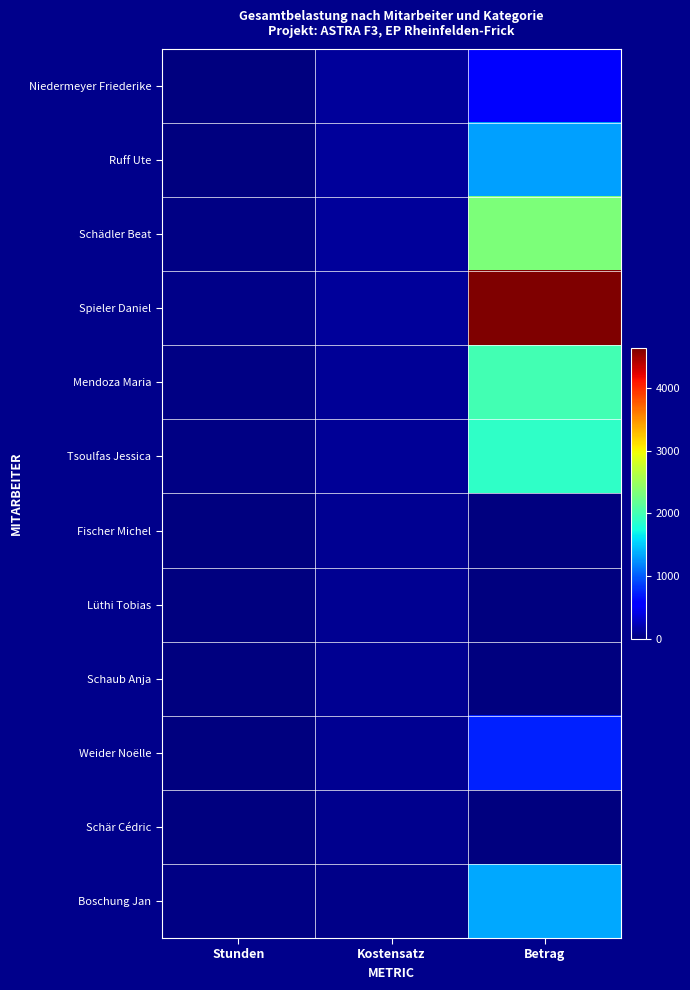

At how many categories does at least one series exceed 531?

1